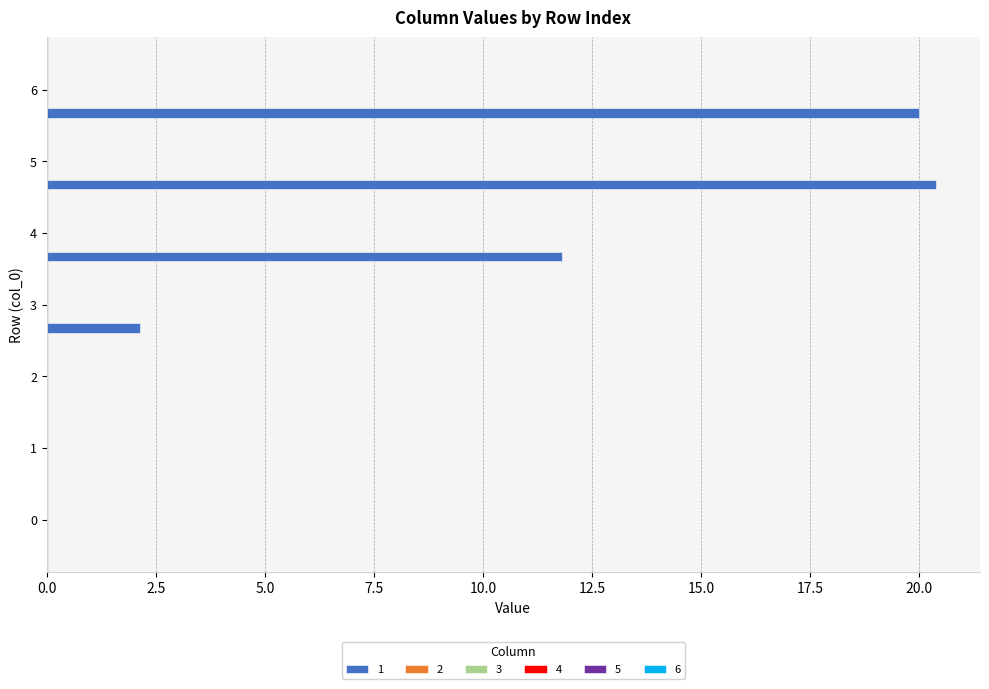

How many distinct data groups are displayed?

1